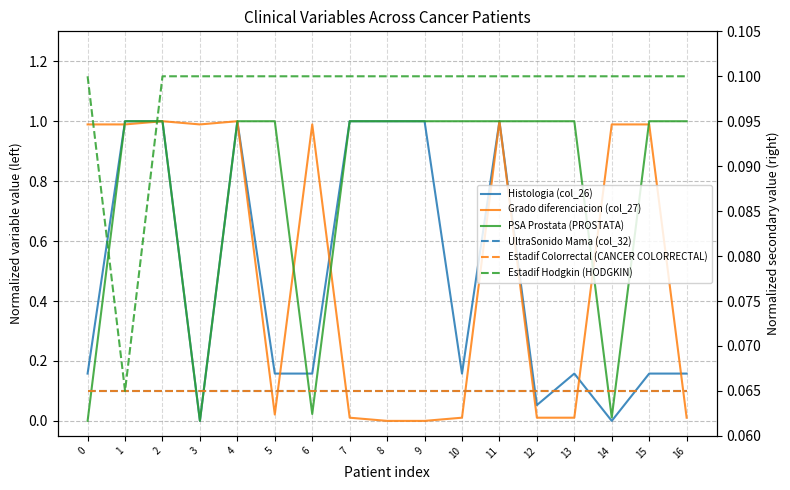

Which series has the widest spread of values?

Grado diferenciacion (col_27)